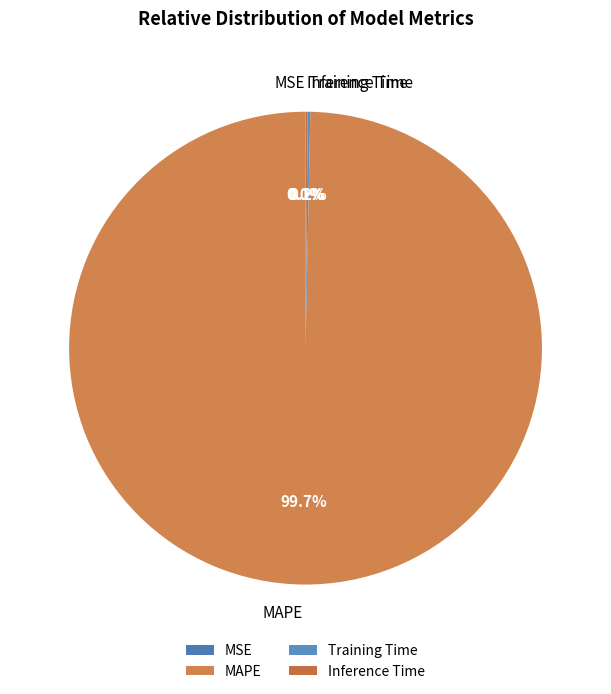

Does MAPE represent more than half of the total?

Yes